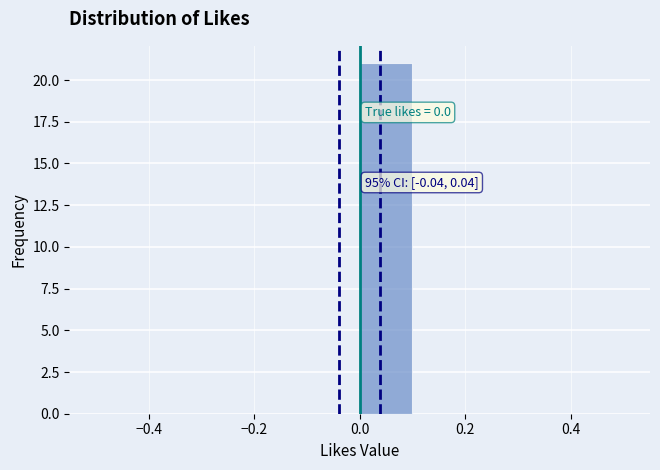

Which range on the x-axis has the tallest bar?

0.0 to 0.1